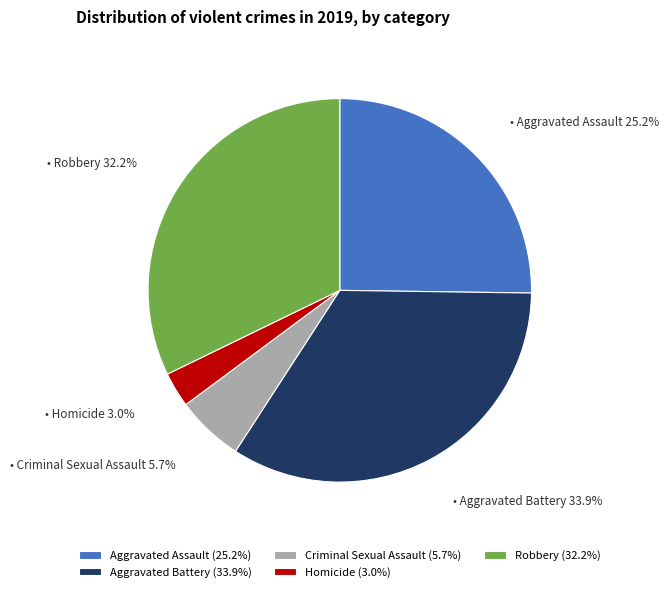

How many slices are in this pie chart?

5